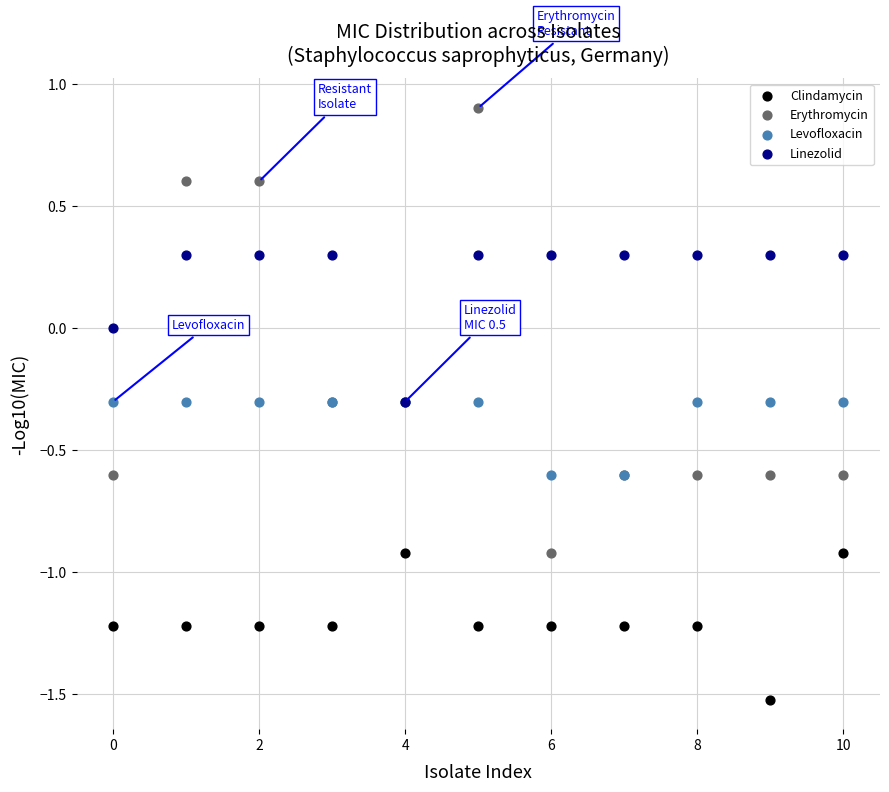

What are all the series names shown in the legend?

Clindamycin, Erythromycin, Levofloxacin, Linezolid